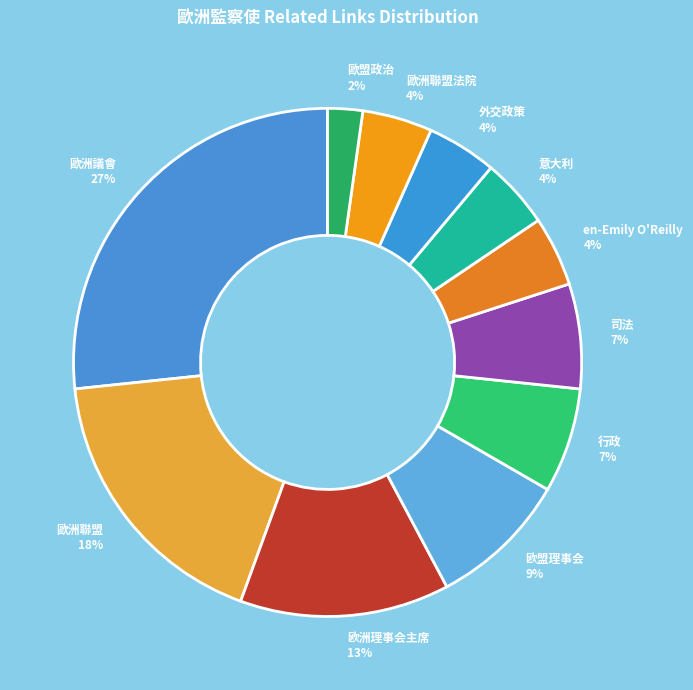

To the nearest percent, what percentage of the pie is 欧洲理事会主席 13%?

13%